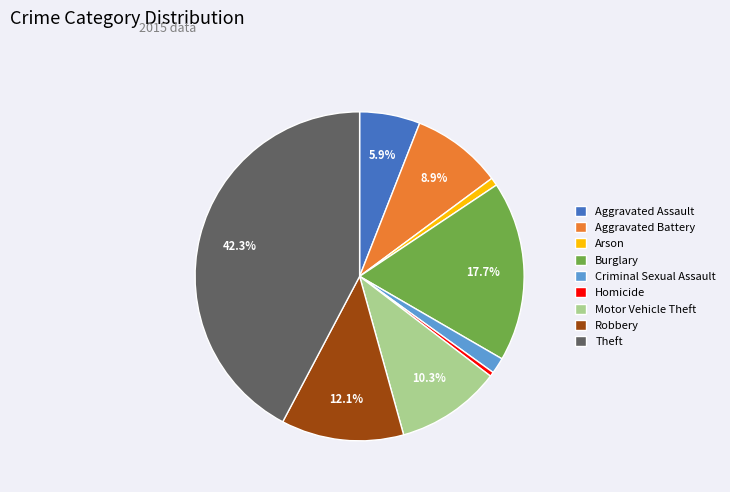

What percentage is the Aggravated Battery slice, to the nearest percent?

9%